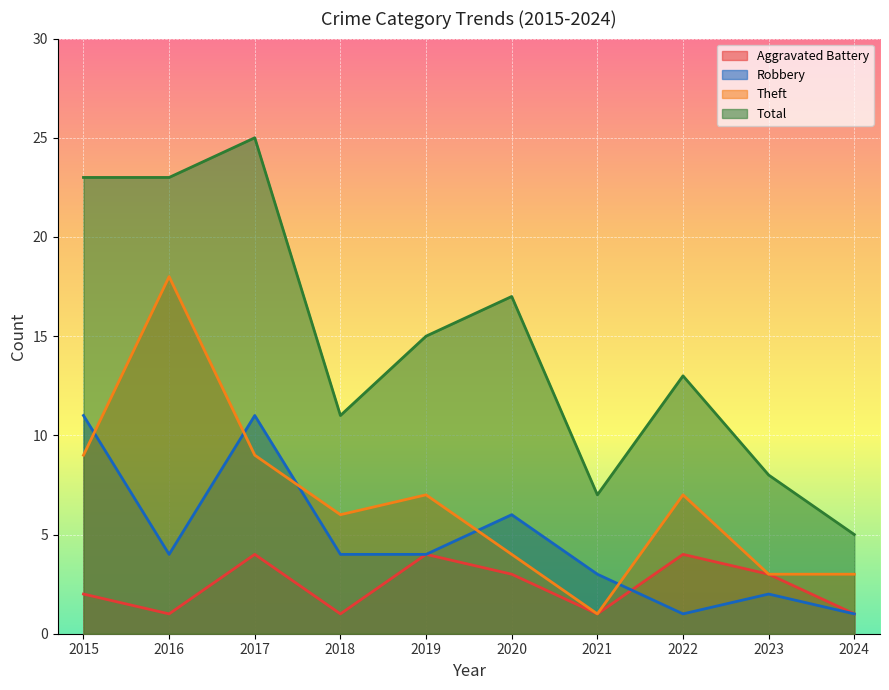

Is it true that Theft equals 6 at 2018?

True